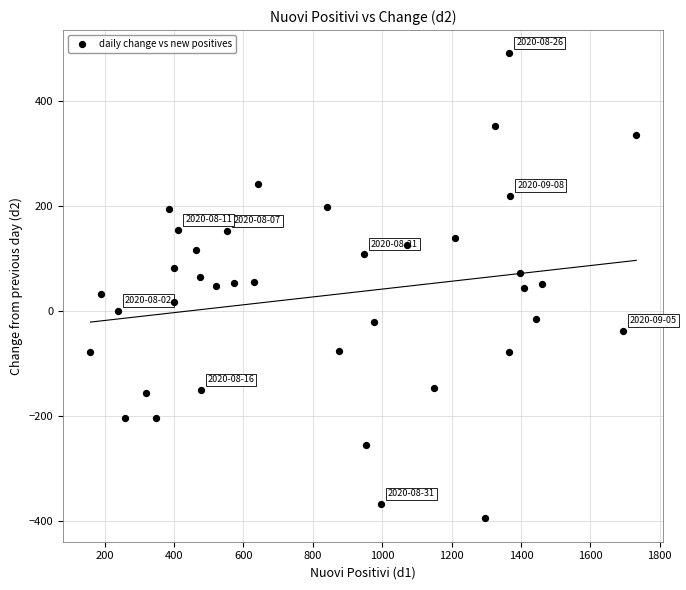

What is the range of X values (max minus min)?

1573